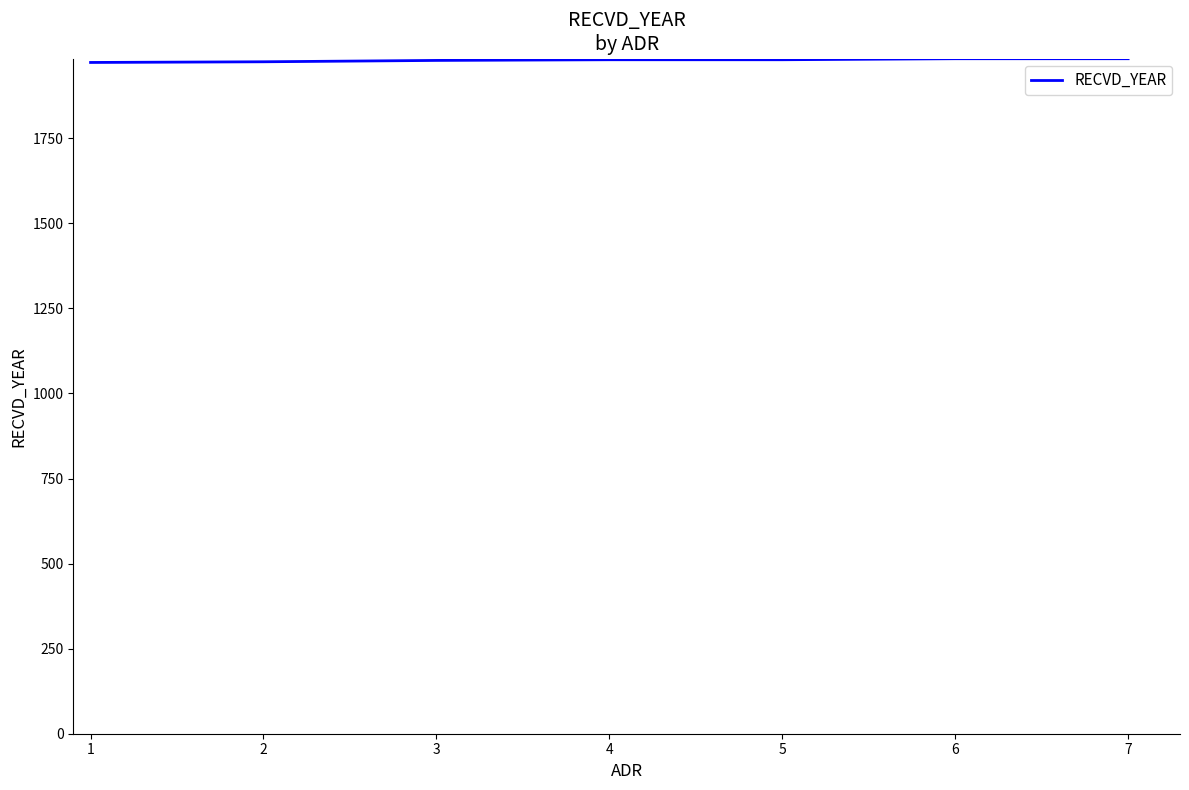

How many categories are shown in the chart?

7